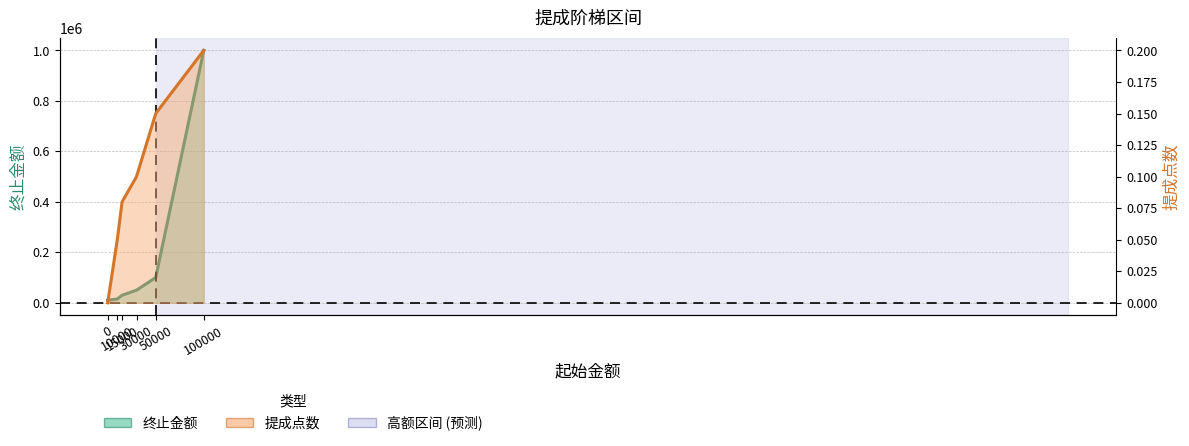

Reading right to left, what are all the values shown in this chart?

终止金额: 1000000.0	100000.0	50000.0	30000.0	15000.0	10000.0
提成点数: 0.2	0.1	0.1	0.1	0.1	0.0